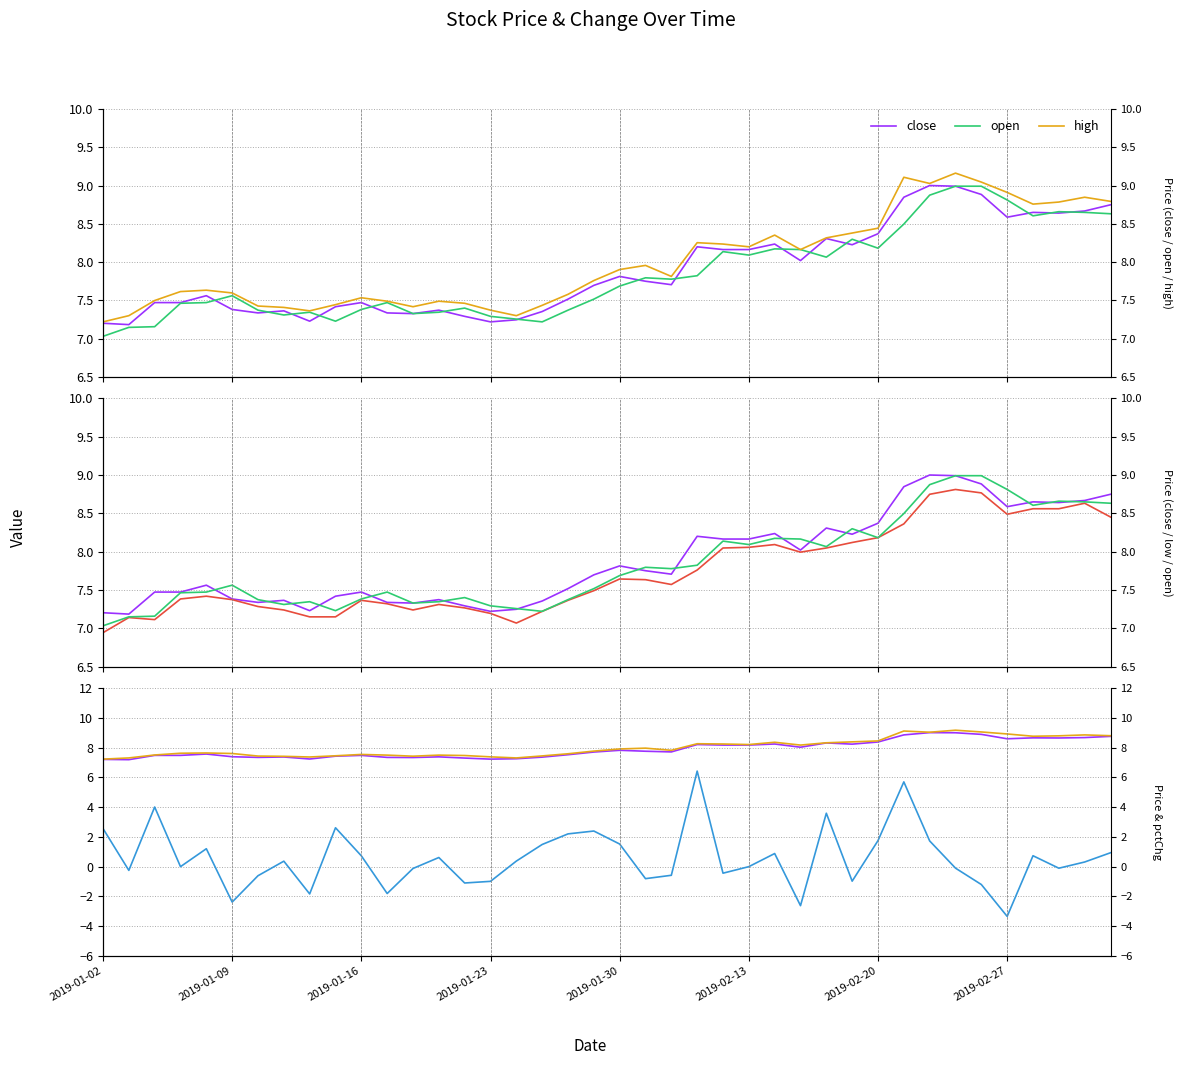

How many lines are shown in the chart?

5